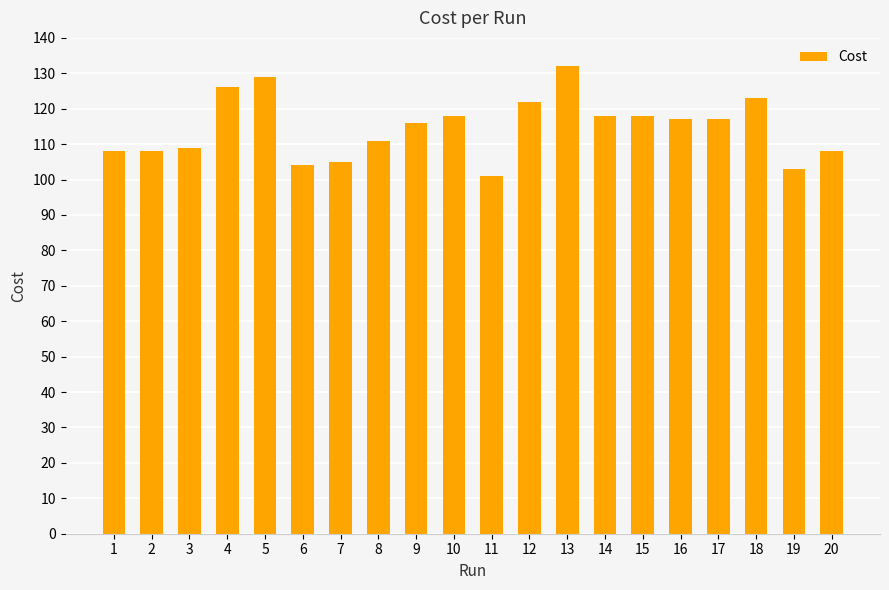

The value at 4 is 126. True or false?

True